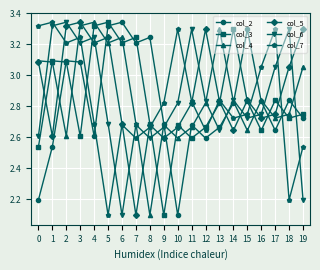

What is the total value across all series at 17?

17.3